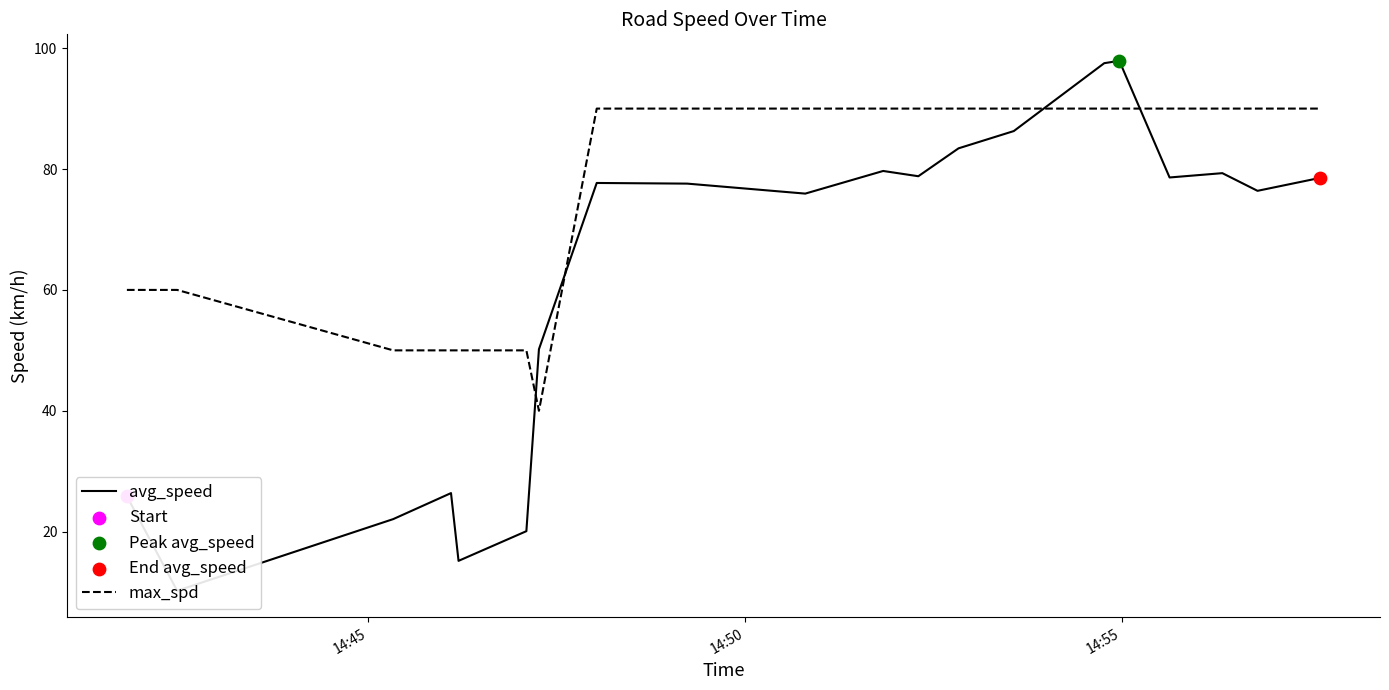

What are all the series names shown in the legend?

avg_speed, max_spd